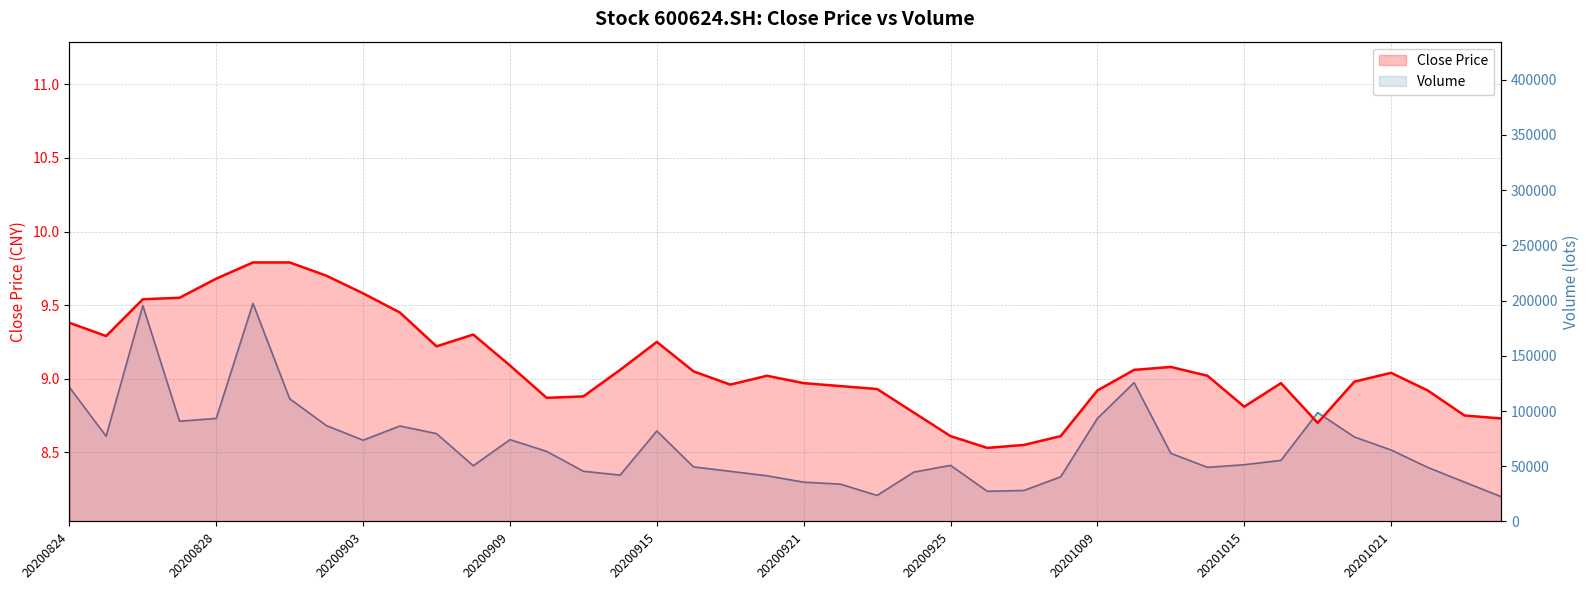

What is the average value of the close series?

9.1